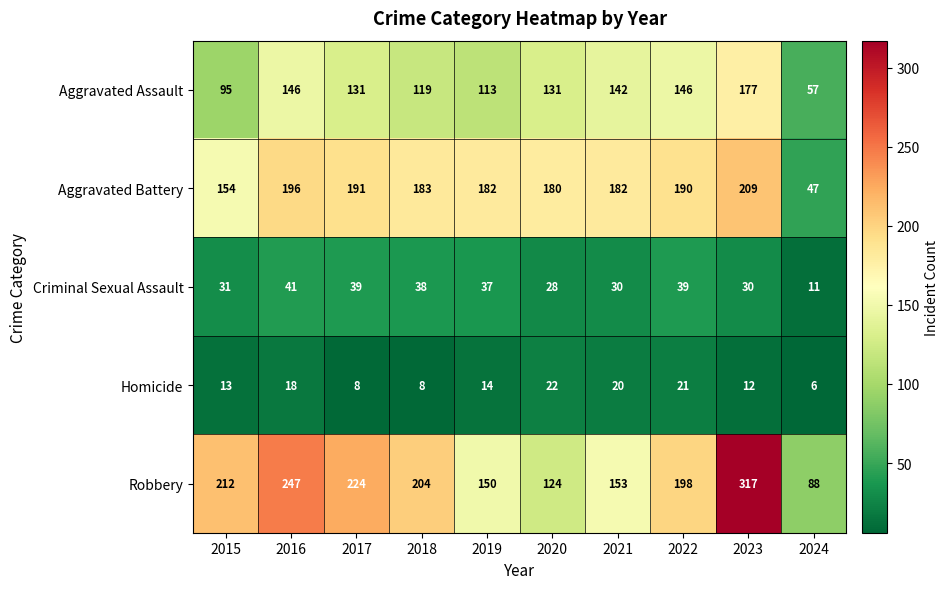

At which label does Robbery first exceed 204?

2015